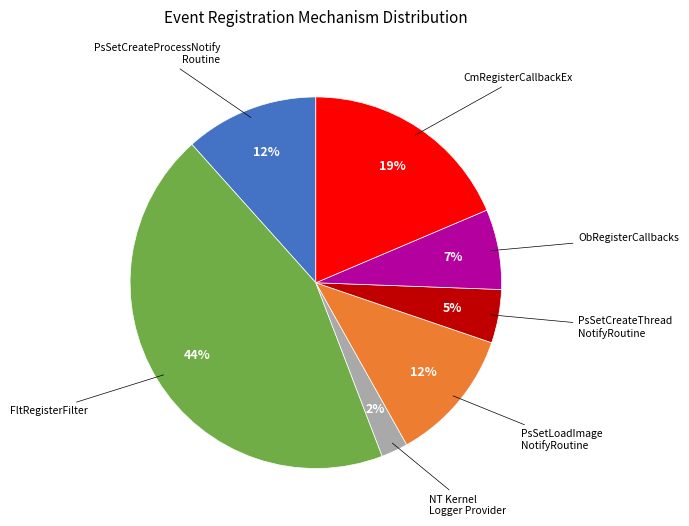

To the nearest percent, what is the average slice percentage?

14%